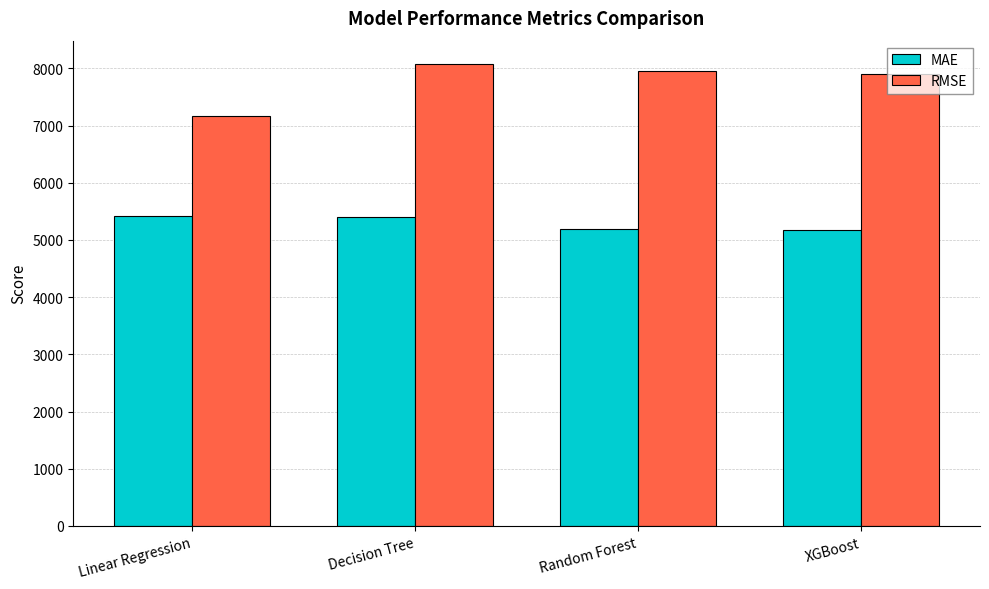

What is the average value of the MAE series?

5297.1